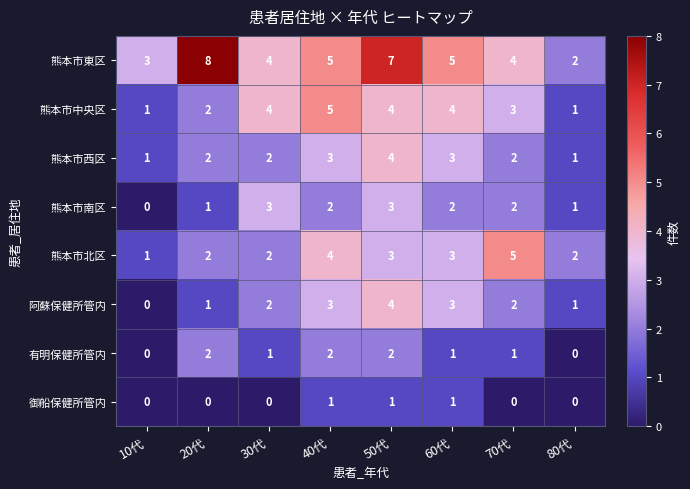

What is the difference between the maximum and second lowest values in the 熊本市西区 series?

3